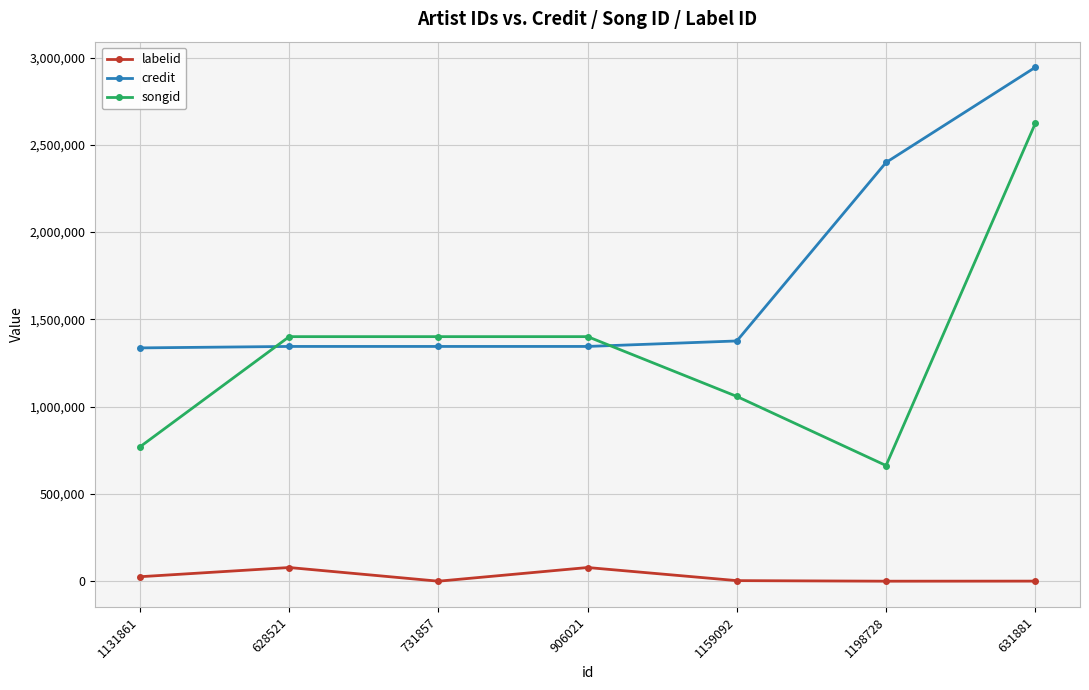

Where does the labelid series first go above 3247?

1131861